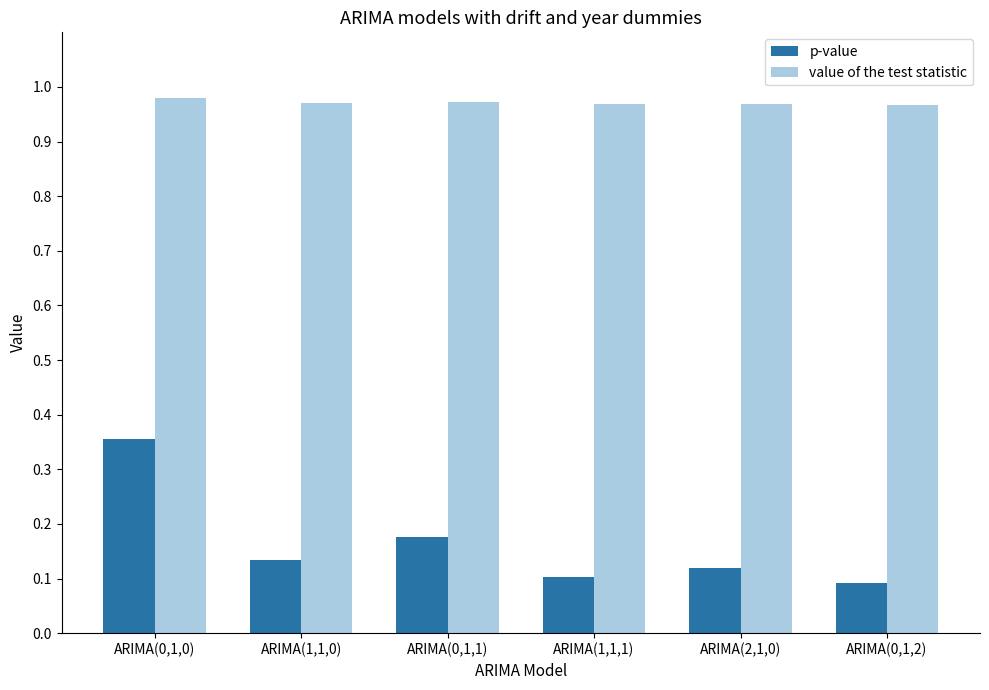

True or false: value of the test statistic has a value of 0.5 at ARIMA(1,1,0).

False